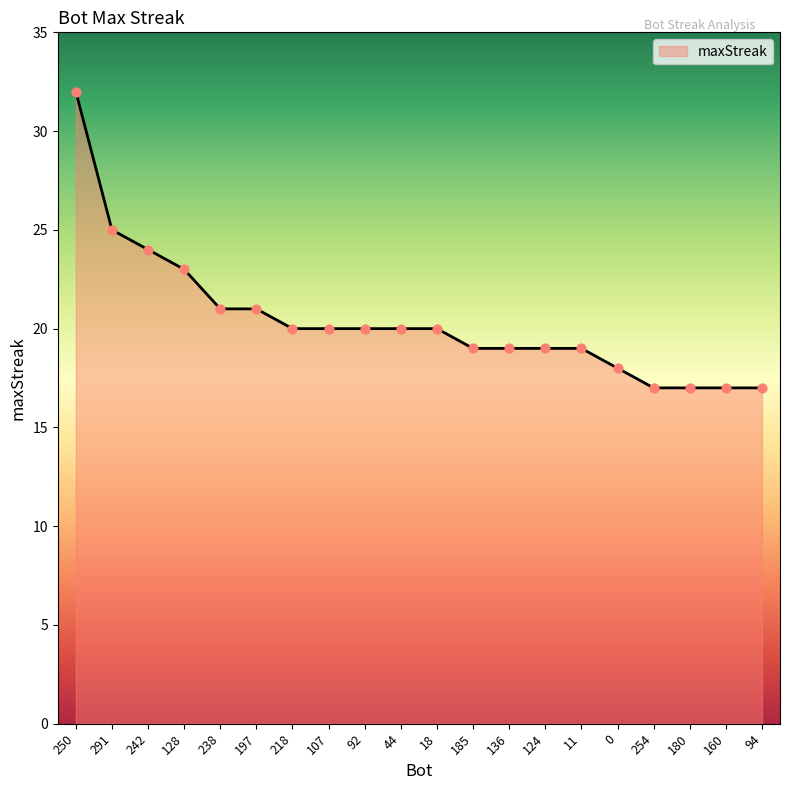

Which has a higher value, 180 or 44?

44